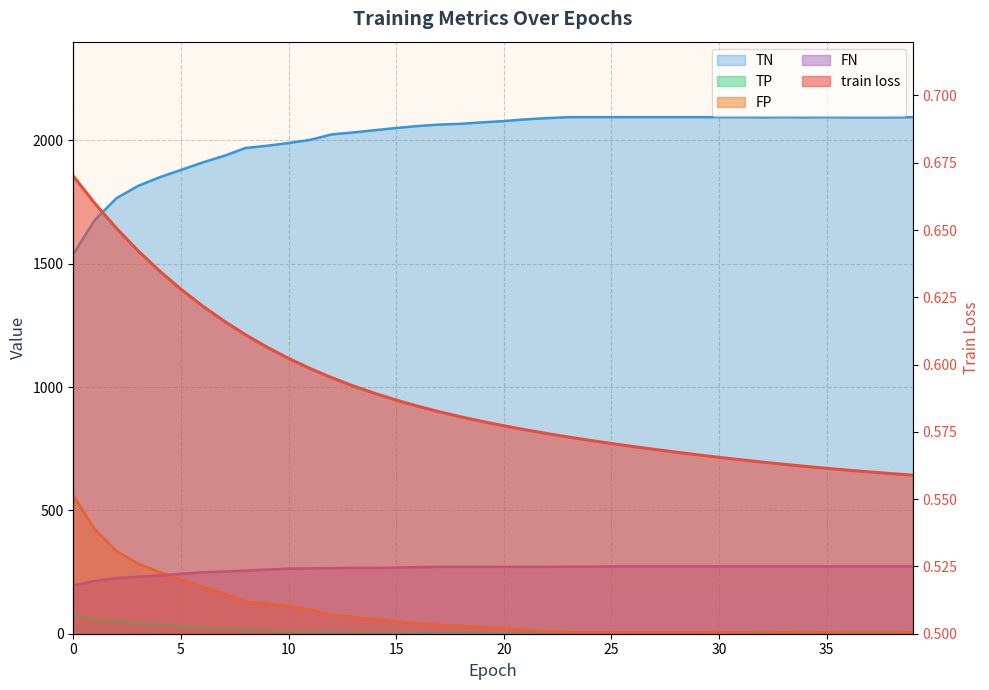

Rank the series at 33 from highest to lowest value.

TN, FN, FP, TP, train loss